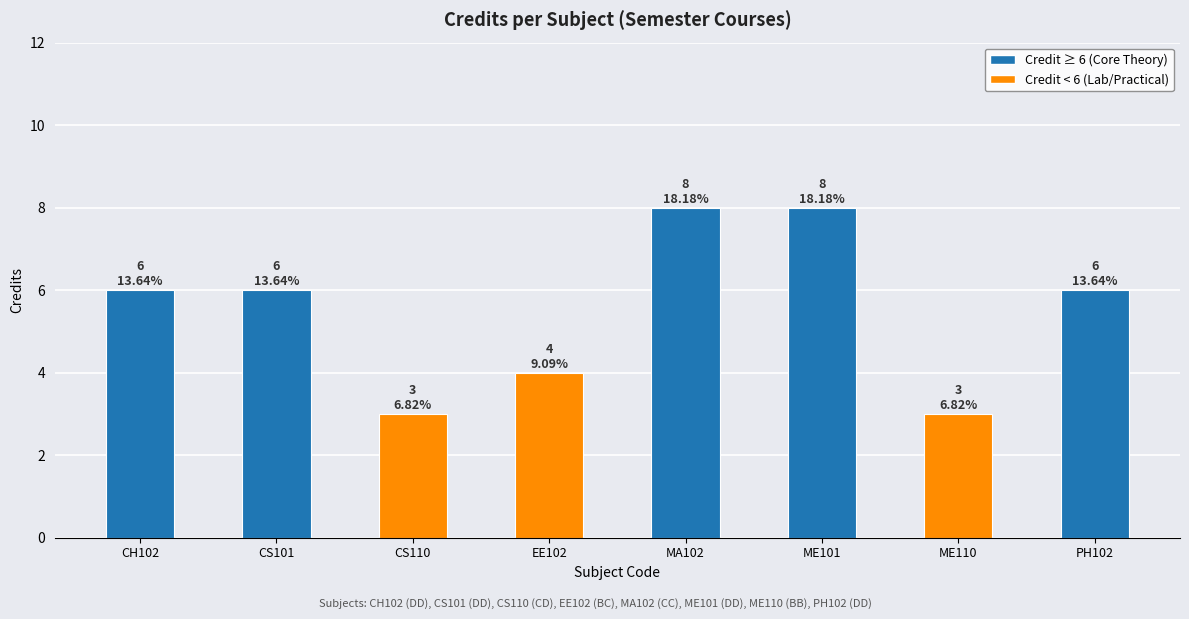

What is the greatest value displayed?

8